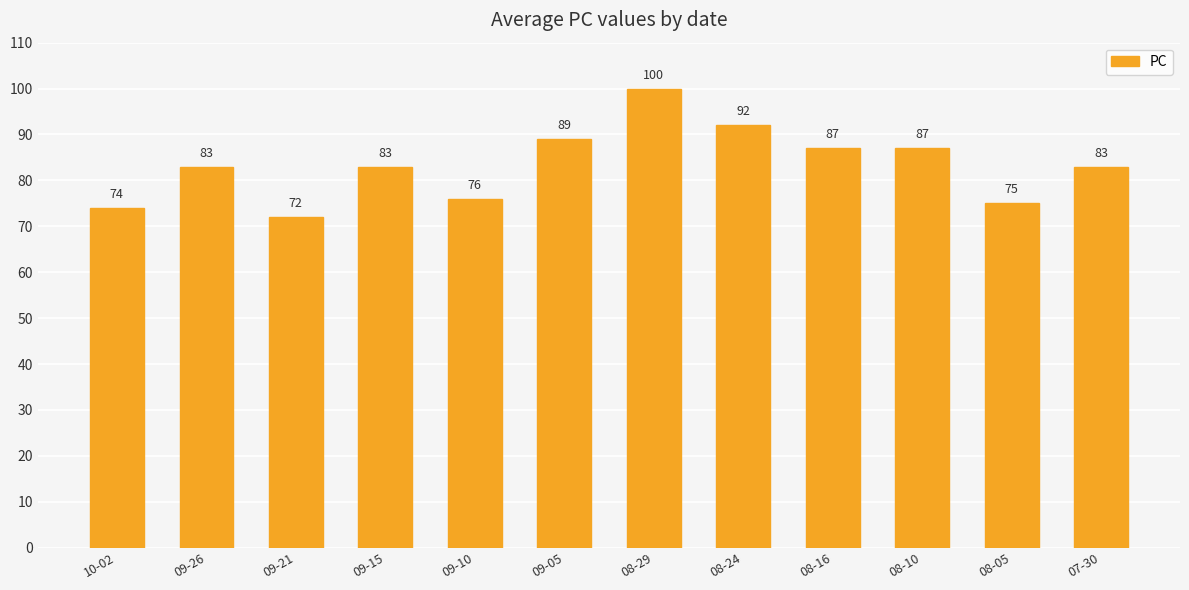

Is it true that the value at 08-16 is 117?

False